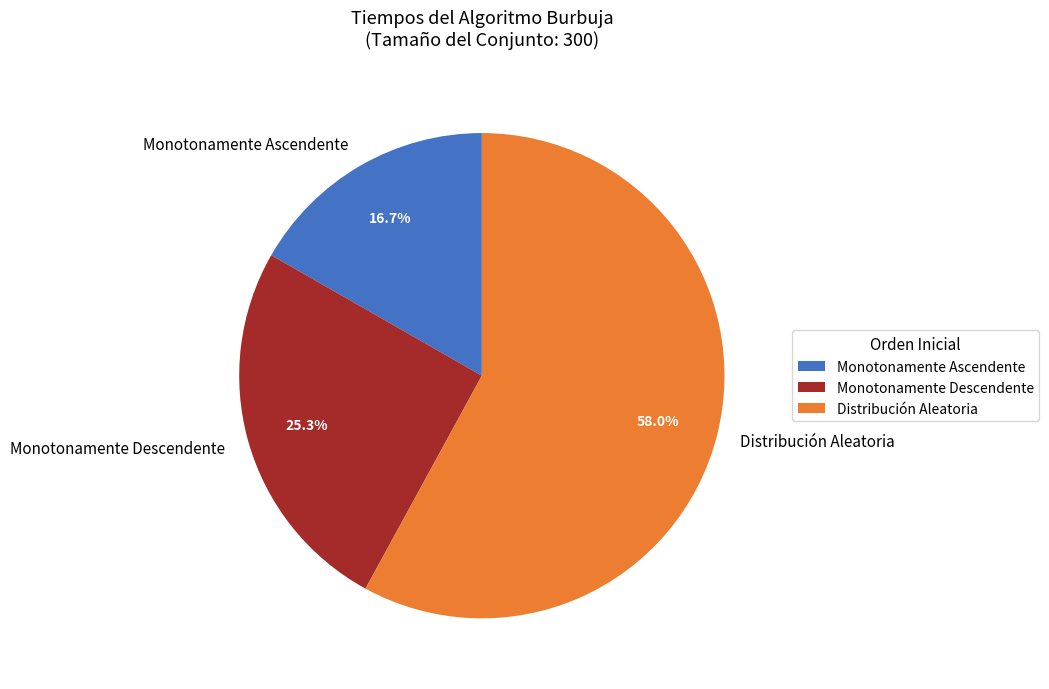

To the nearest percent, what is the difference between the Monotonamente Descendente and Monotonamente Ascendente slice percentages?

9%